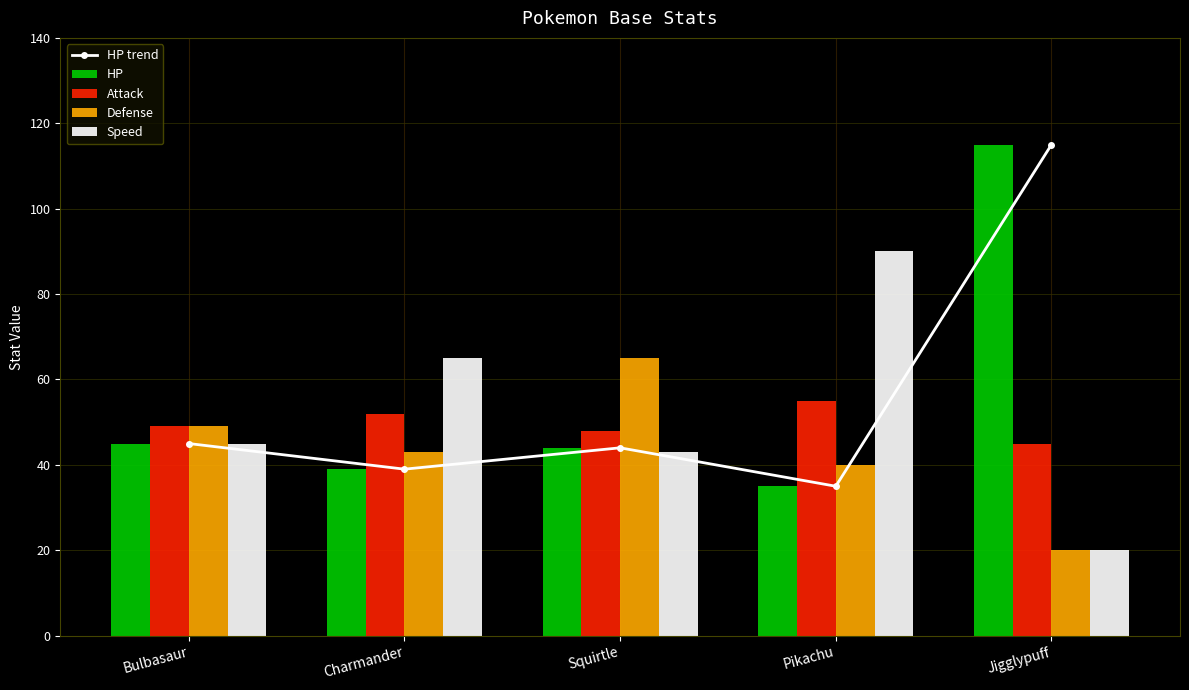

Rank the categories by HP value from lowest to highest.

Pikachu, Charmander, Squirtle, Bulbasaur, Jigglypuff